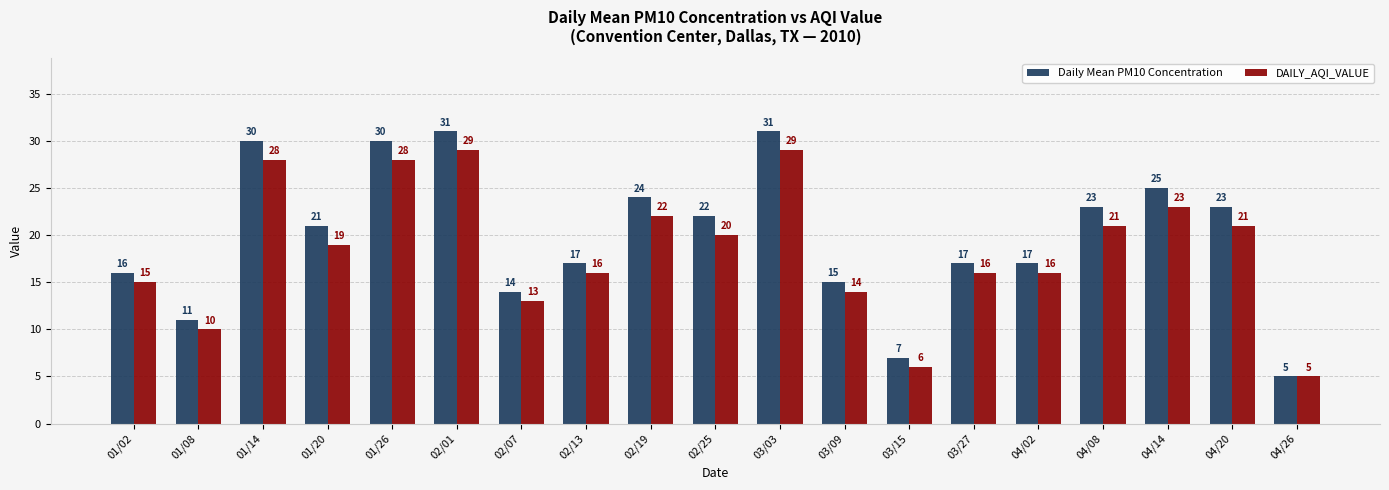

What is the value of the DAILY_AQI_VALUE bar at the 3rd from the left?

28